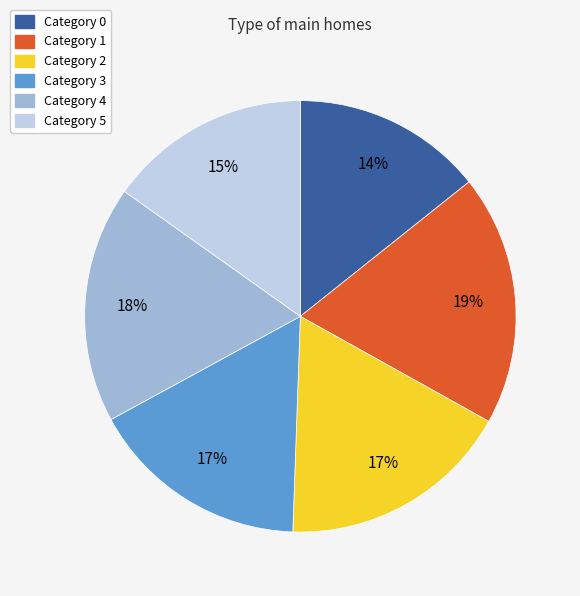

Does any single category account for the majority?

No